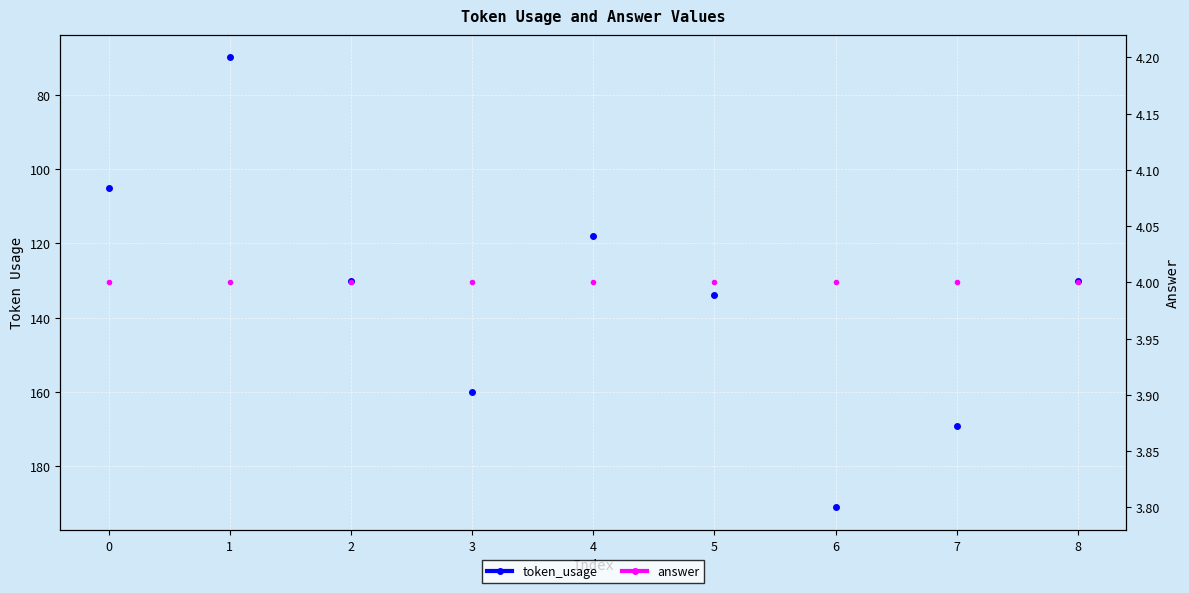

True or false: token_usage and answer cross at least once.

False